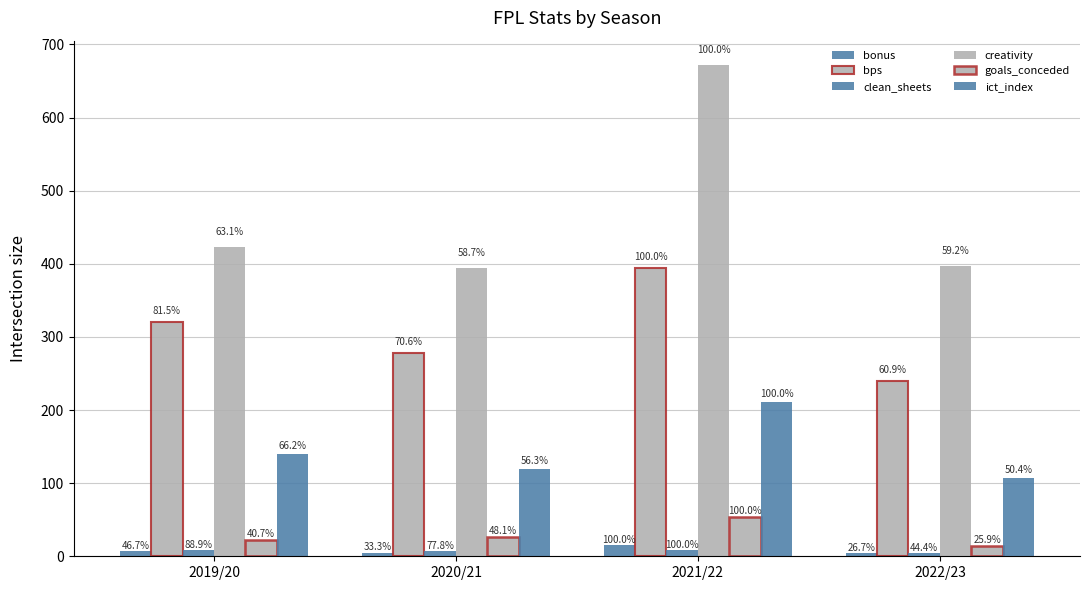

How many bars are there in total?

24